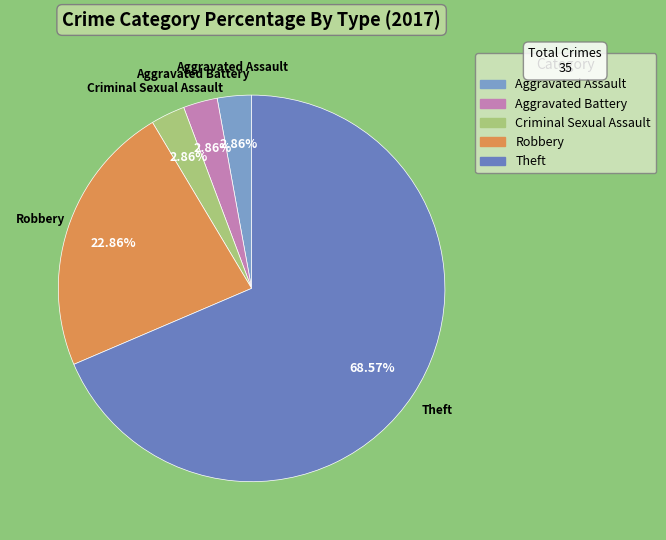

How many segments does this pie chart have?

5